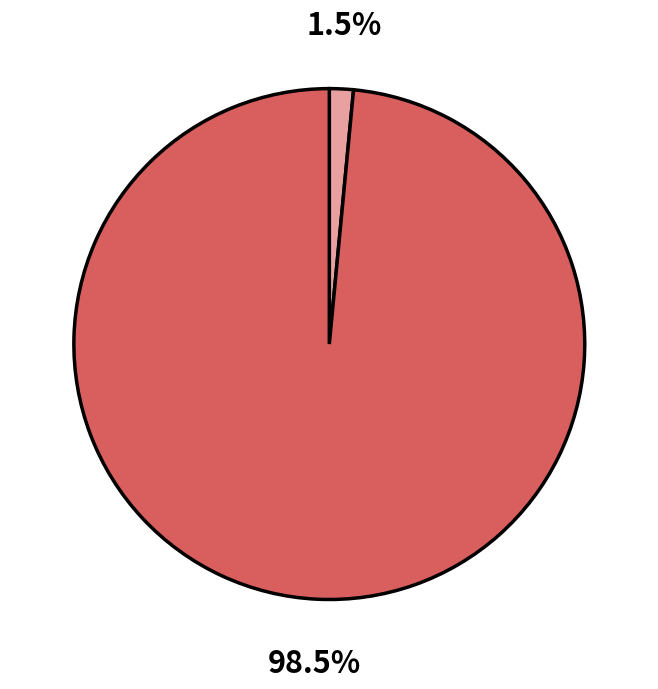

To the nearest percent, what is the average slice percentage?

50%